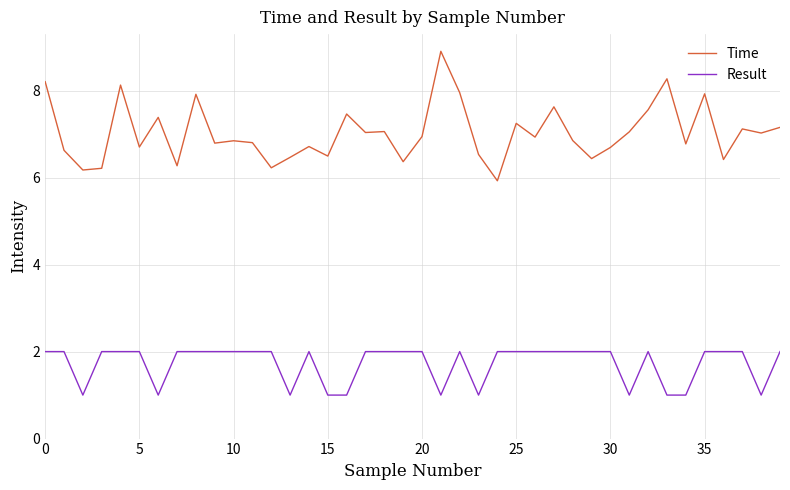

Which series has the largest total across all categories?

Time